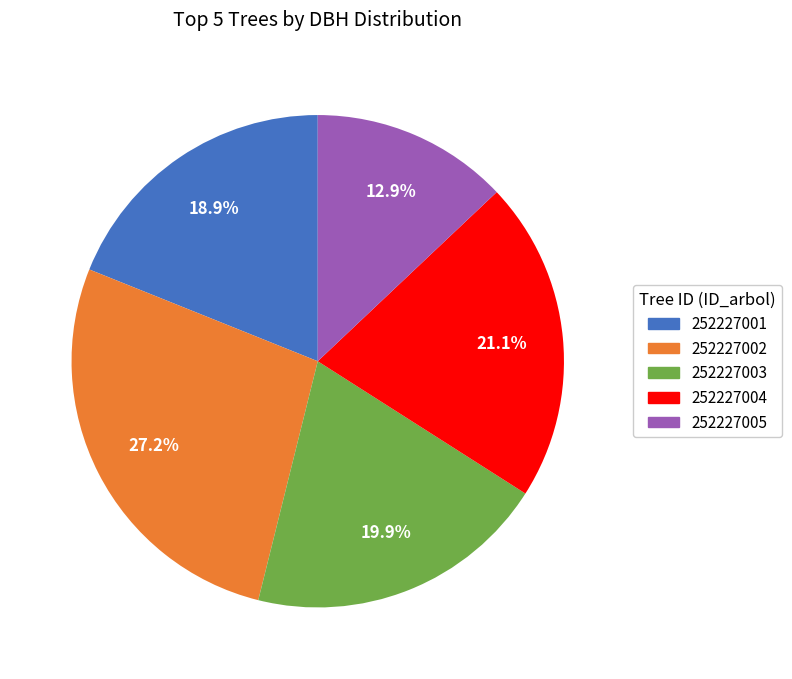

Which has a higher value, 252227004 or 252227005?

252227004